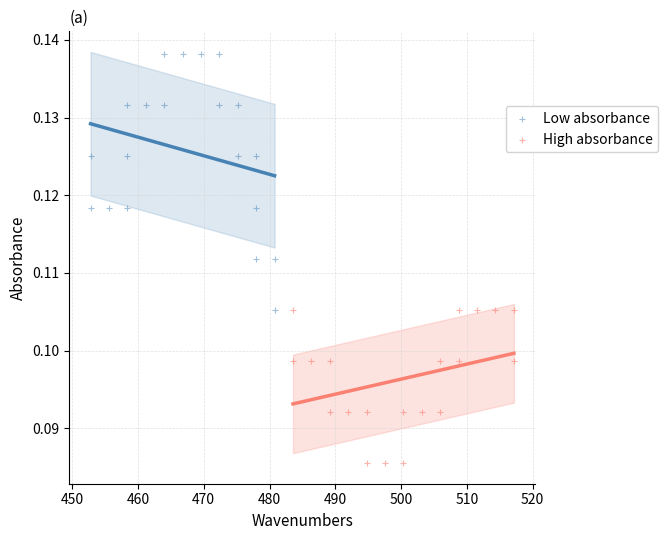

Which series has the widest spread of Y values?

Low absorbance